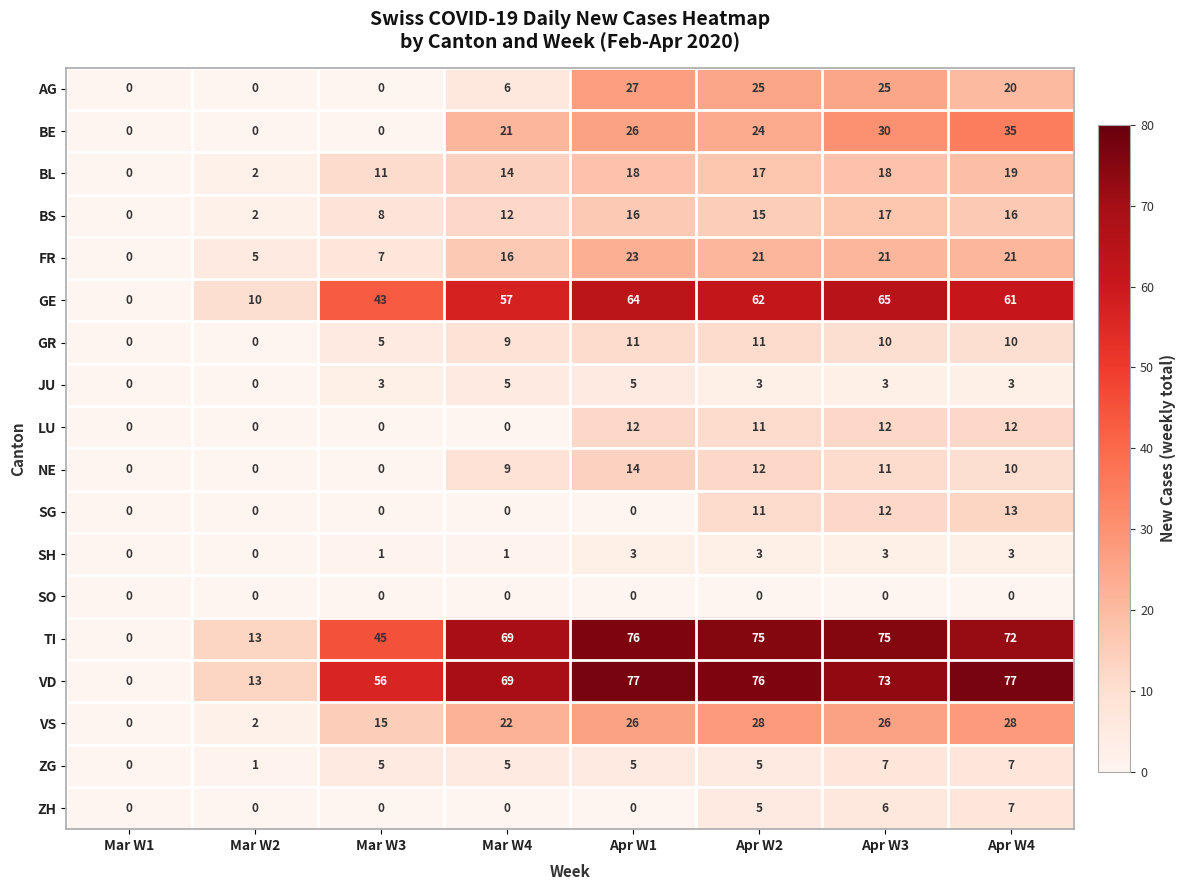

Which series has the largest total across all categories?

VD